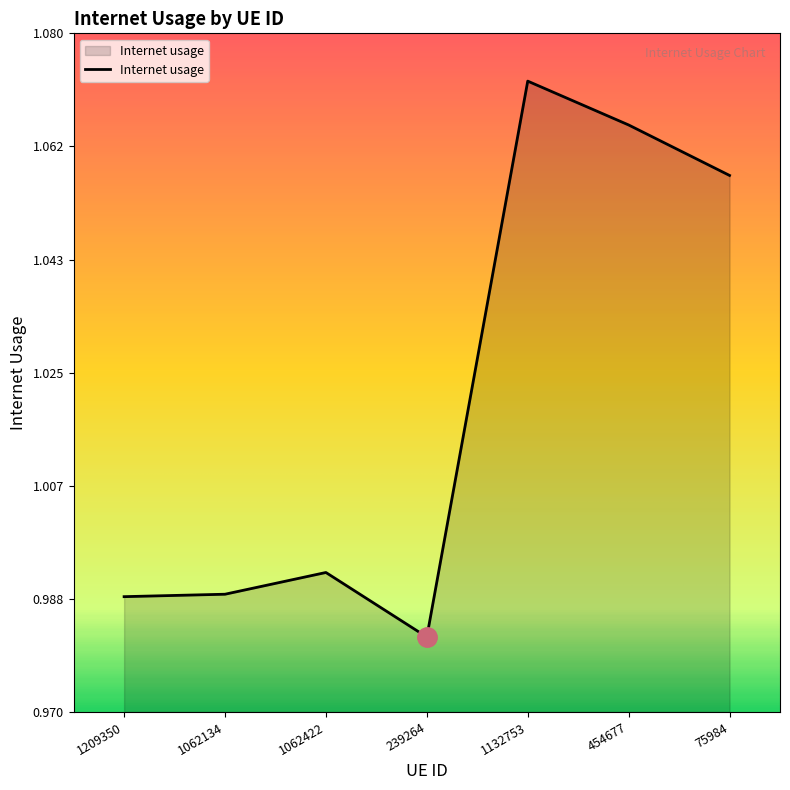

What is the difference between the second highest and minimum values?

0.1